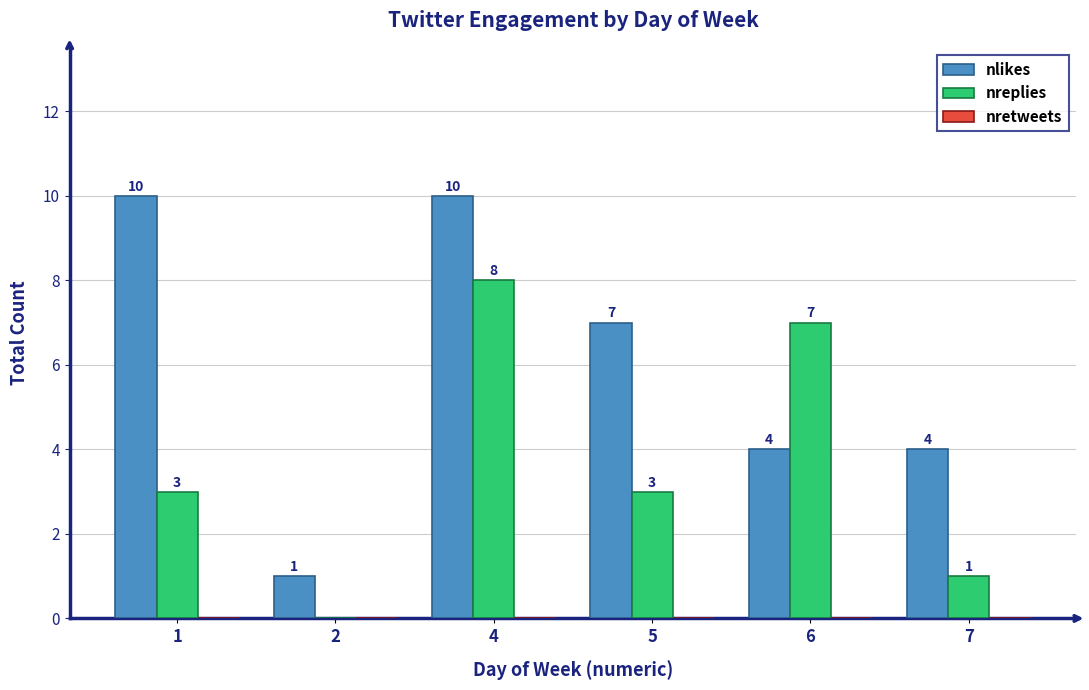

Is the value of nreplies at 2 greater than the value of nlikes at 5?

No